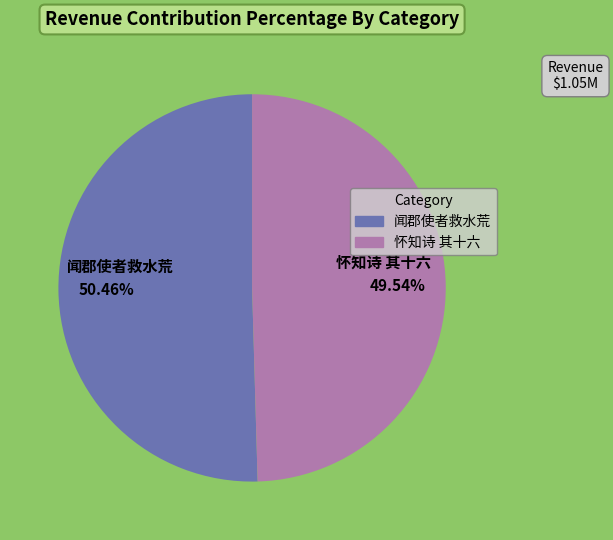

Count the number of slices in the pie.

2